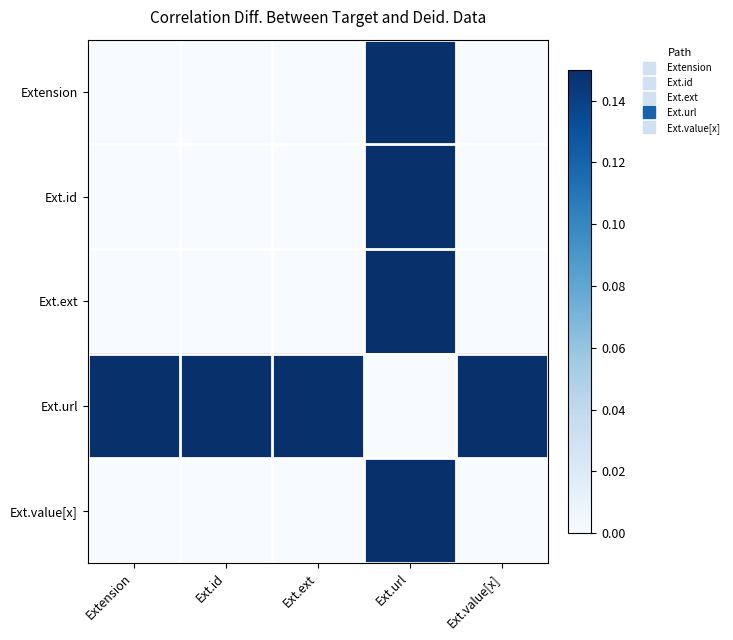

Which has a higher value, Ext.id or Ext.ext?

Ext.id